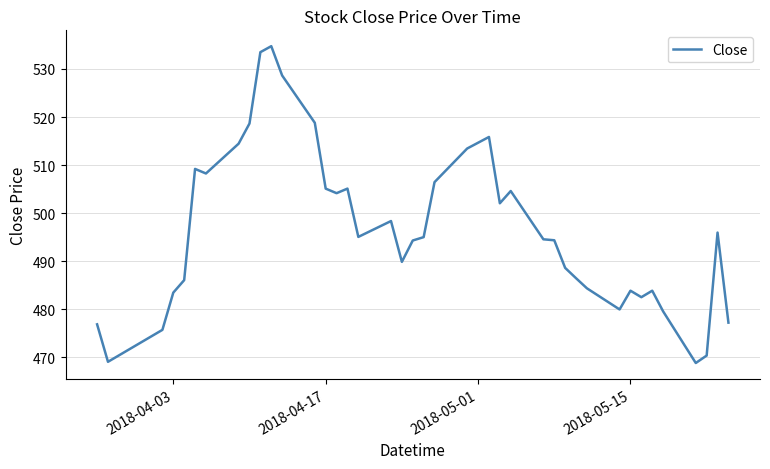

What is the greatest value displayed?

534.8